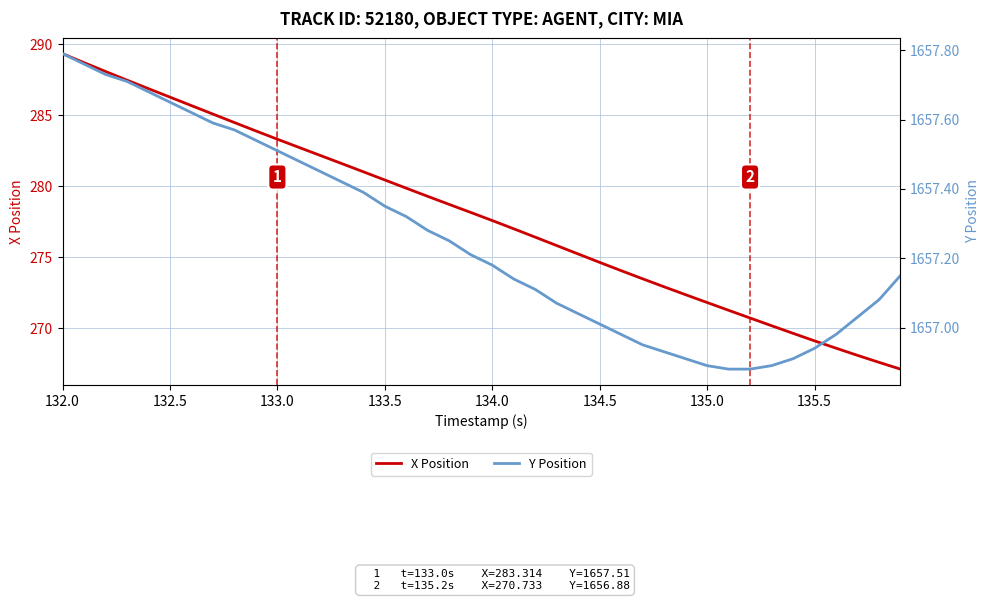

Which series has the widest spread of values?

X Position